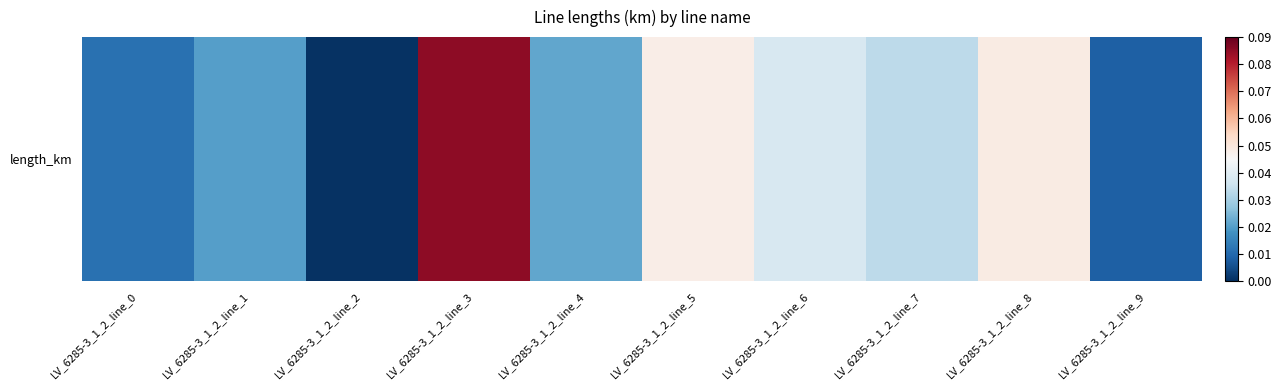

Is it true that the value at LV_6285-3_1_2_line_9 is 0.0?

False